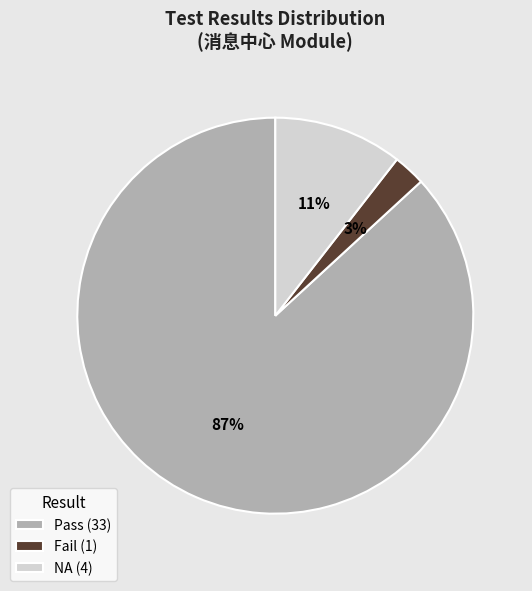

To the nearest percent, what is the combined percentage of NA and Pass?

97%